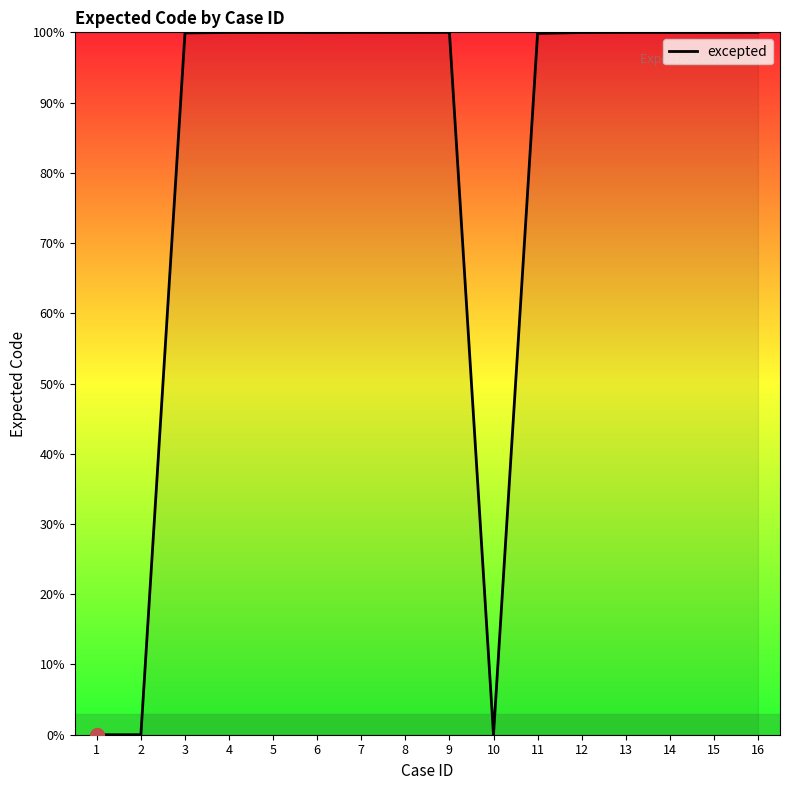

What is the greatest value displayed?

100.0